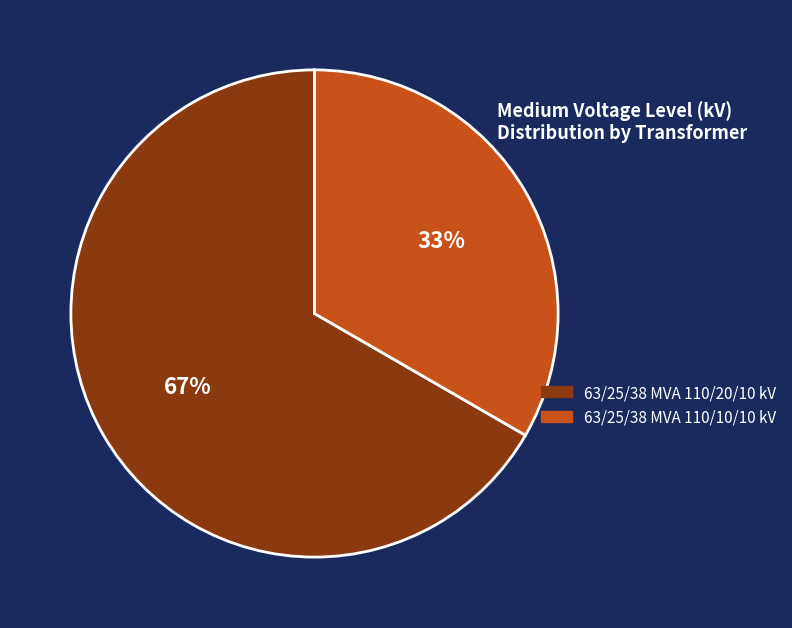

Count the number of slices in the pie.

2